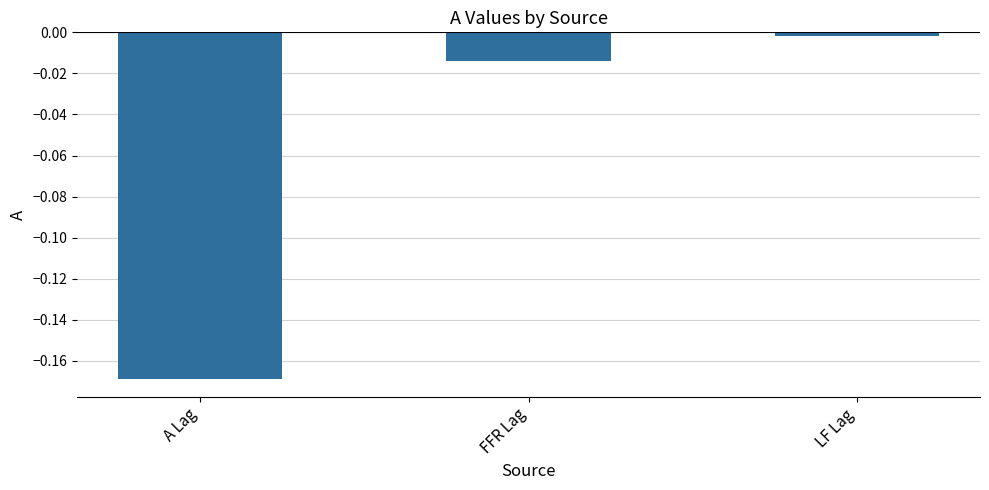

What is the average value?

-0.1